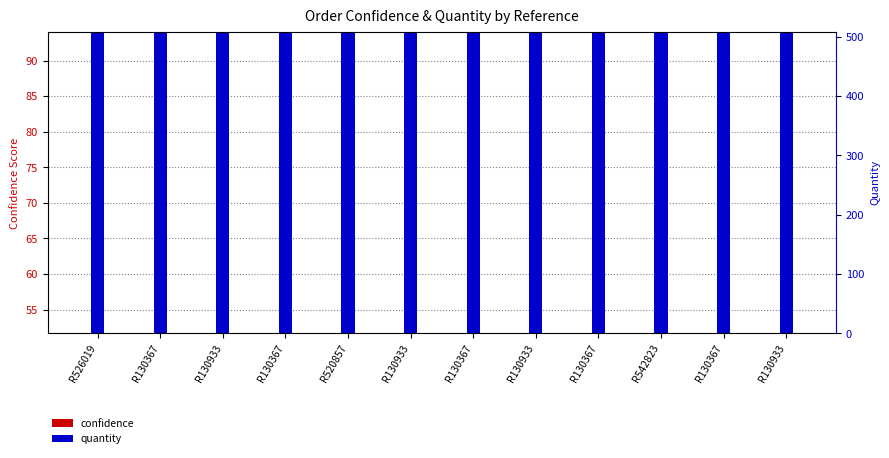

List the labels in order of quantity value, largest first.

R130367, R526019, R130933, R130933, R130933, R130933, R130367, R130367, R130367, R130367, R542823, R520857